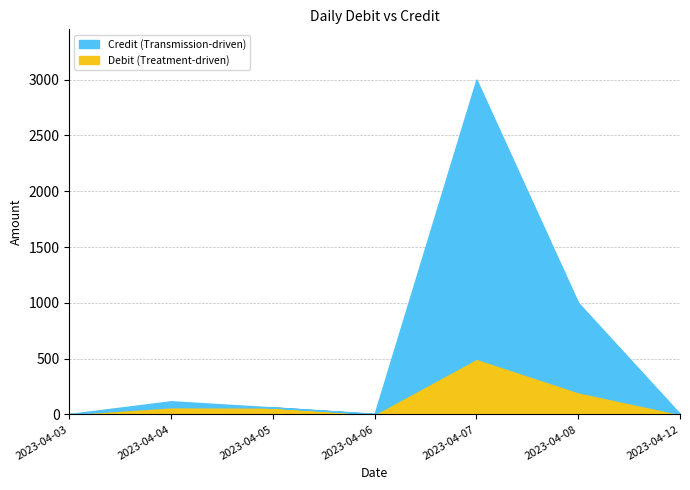

Count the number of data series in this chart.

2